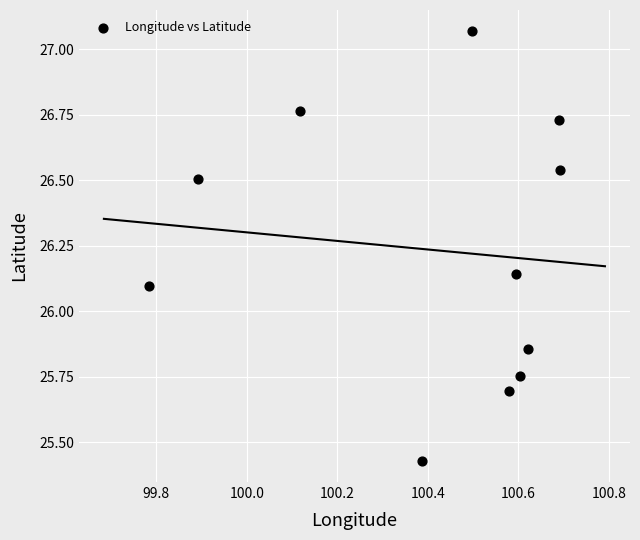

What is the average Y value?

26.2